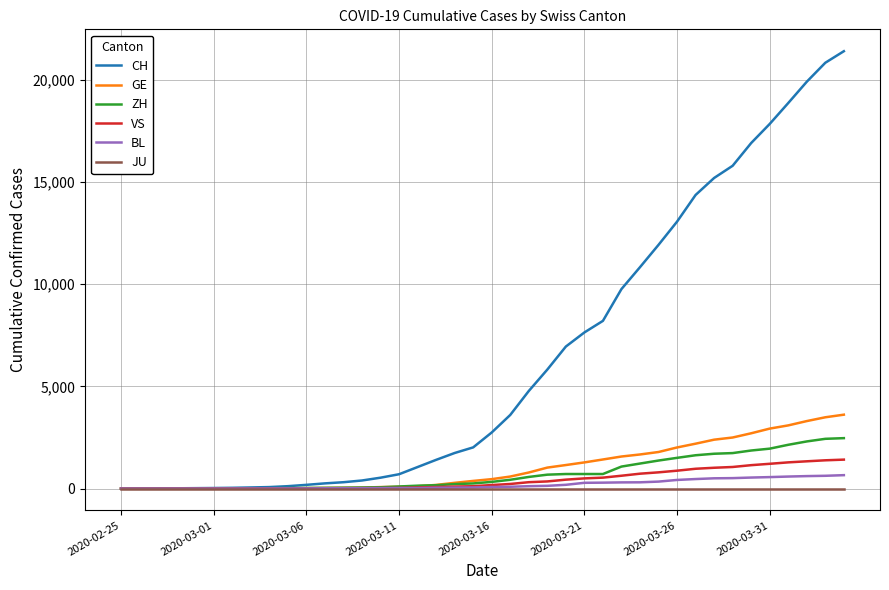

List the series in order of their peak value, lowest first.

JU, BL, VS, ZH, GE, CH